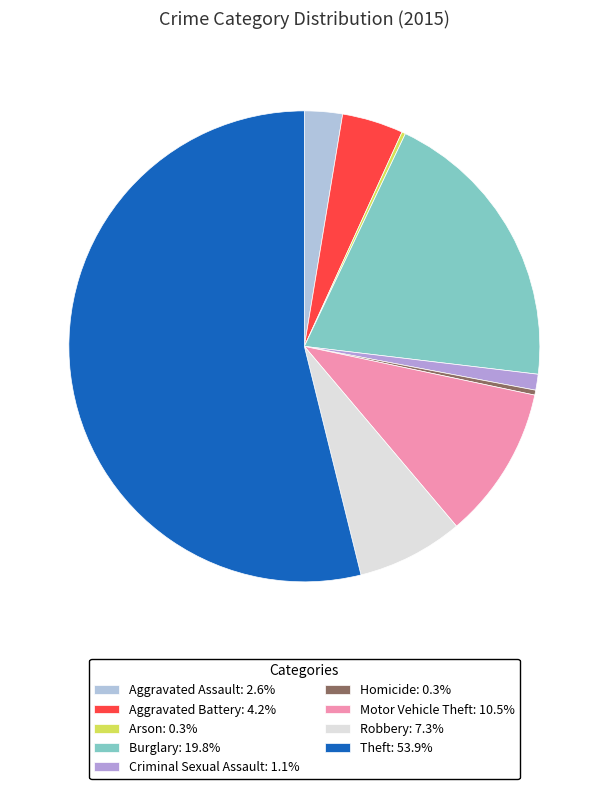

To the nearest percent, what is the combined percentage of Aggravated Assault and Aggravated Battery?

7%